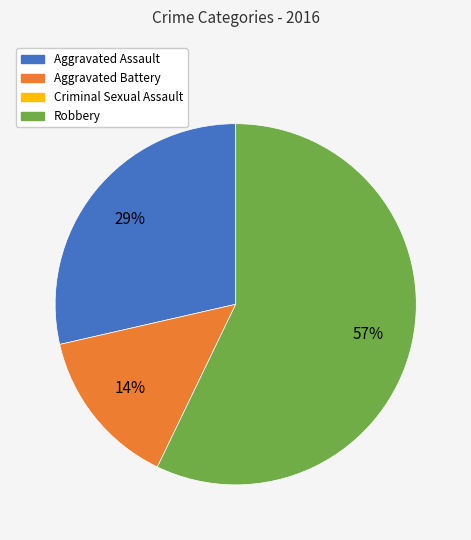

To the nearest percent, what is the average slice percentage?

33%